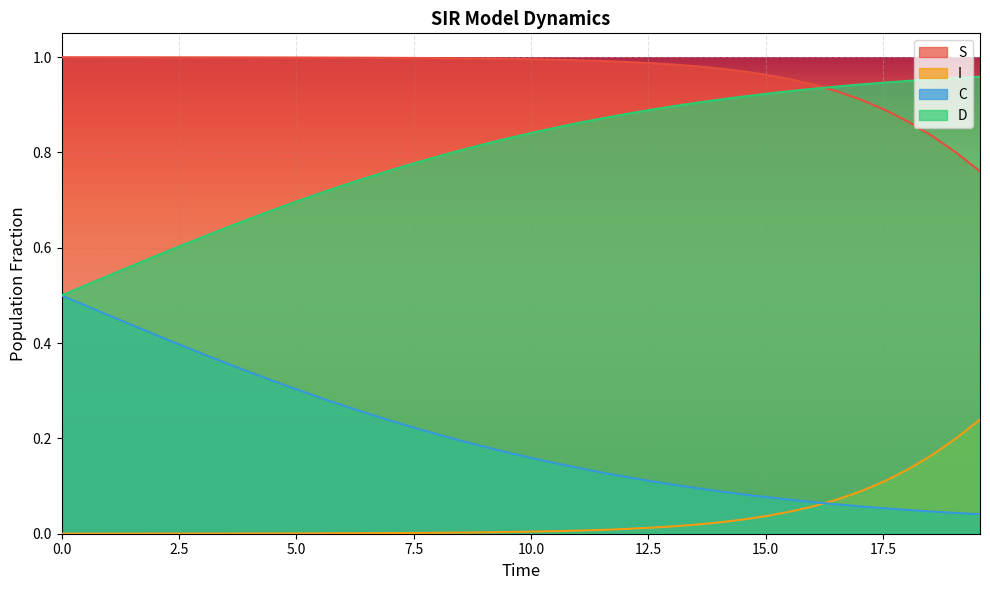

Which series has the largest total across all categories?

S